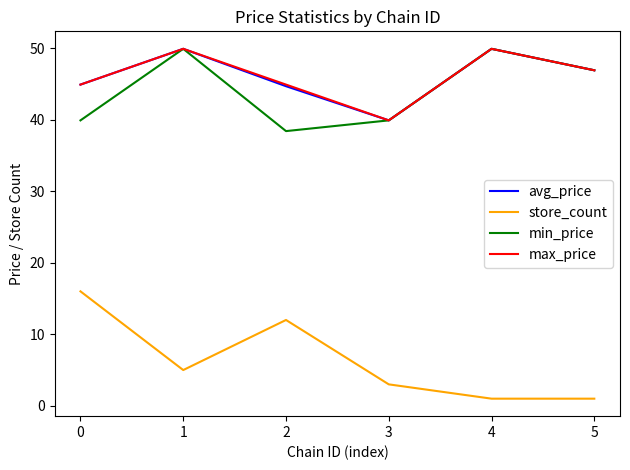

Where is the first local maximum for avg_price?

1